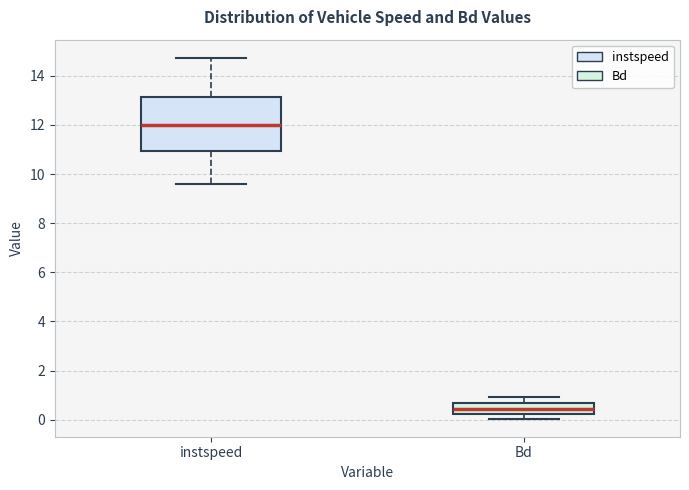

Reading left to right, transcribe this box plot: for each box, give where its median line is, the range the box spans, and where its two whiskers end, as read against the y-axis. The values are not printed on the chart, so give them approximately, as read against the axis.

instspeed: median 12.0, box 11.0 to 13.2, whiskers 9.6 to 14.8
Bd: median 0.4, box 0.2 to 0.6, whiskers 0.0 to 1.0